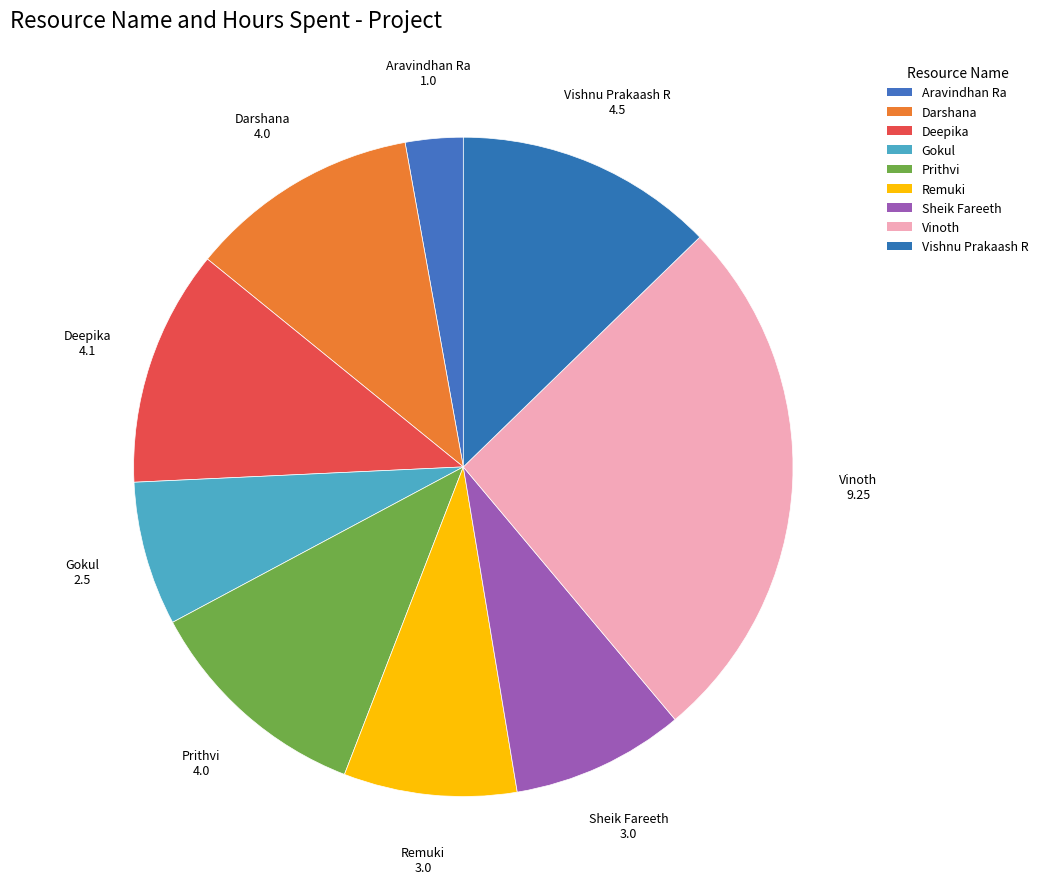

Is there a majority slice in this chart?

No